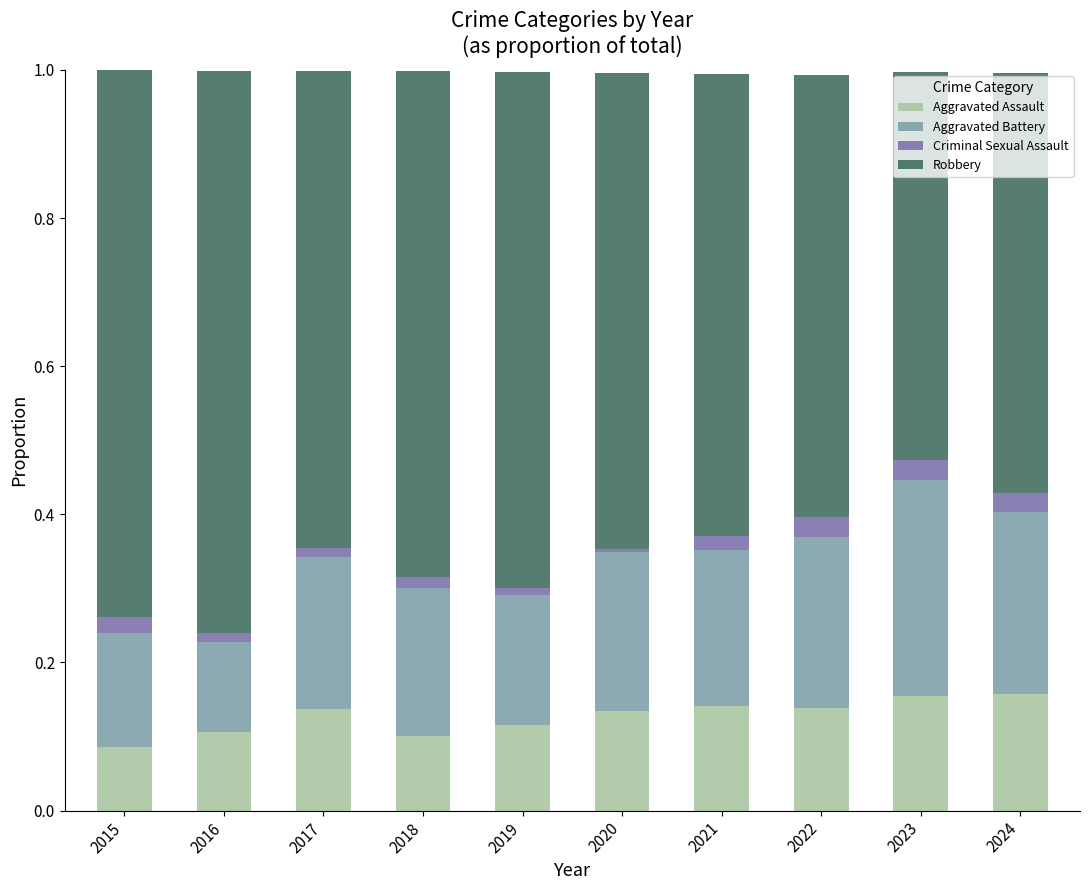

The Aggravated Assault series shows 0.2 at 2018. True or false?

False